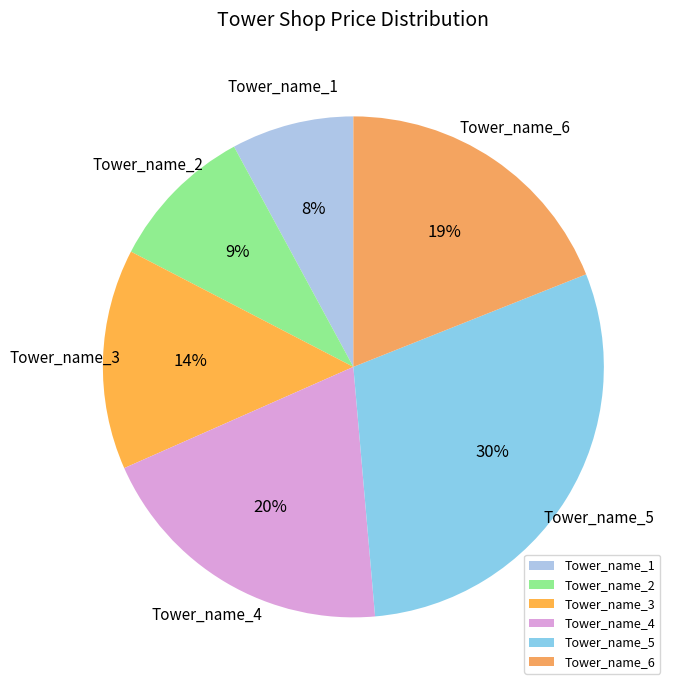

To the nearest percent, what is the difference between the Tower_name_5 and Tower_name_4 slice percentages?

10%